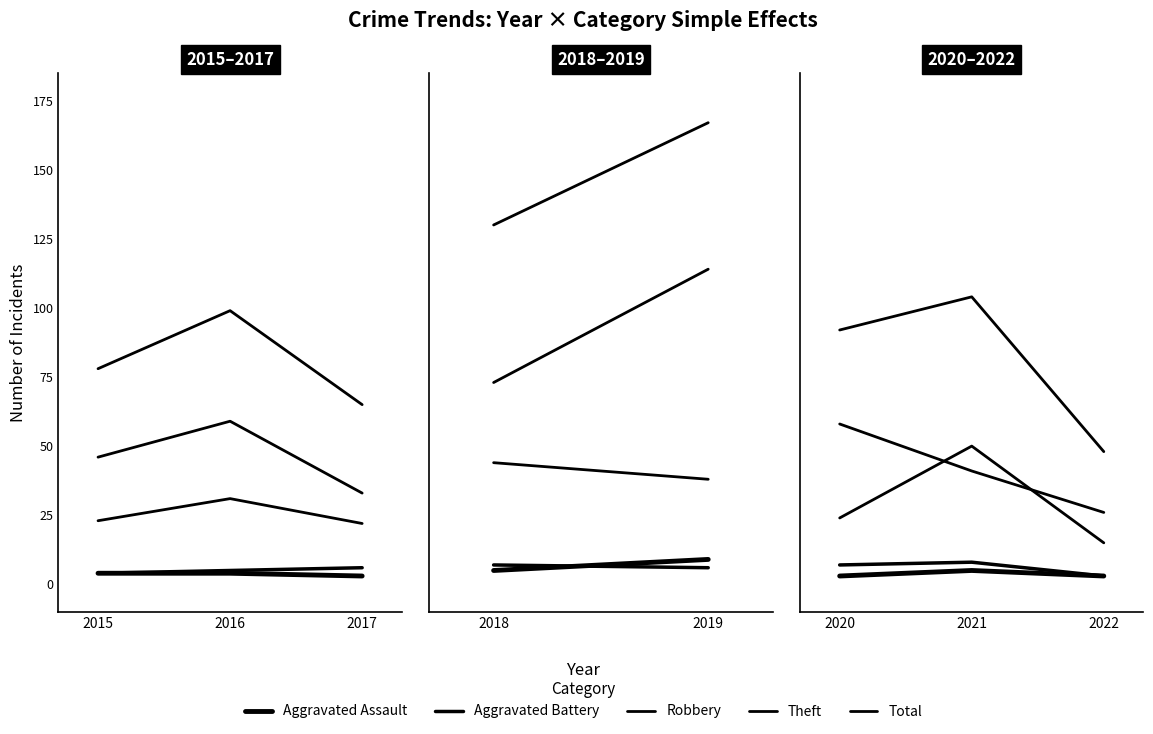

Which series has the widest spread of values?

Total